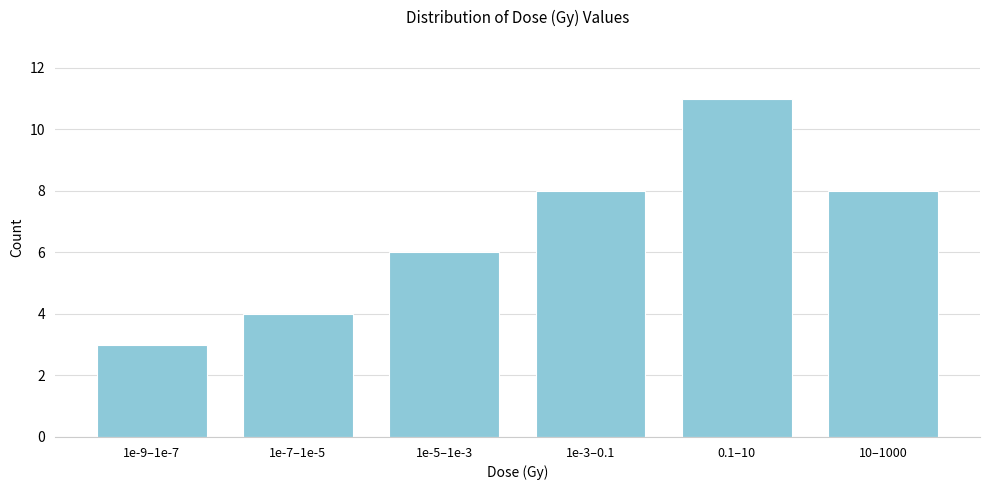

Reading right to left, list all the values displayed in this chart.

10–1000=8	0.1–10=11	1e-3–0.1=8	1e-5–1e-3=6	1e-7–1e-5=4	1e-9–1e-7=3